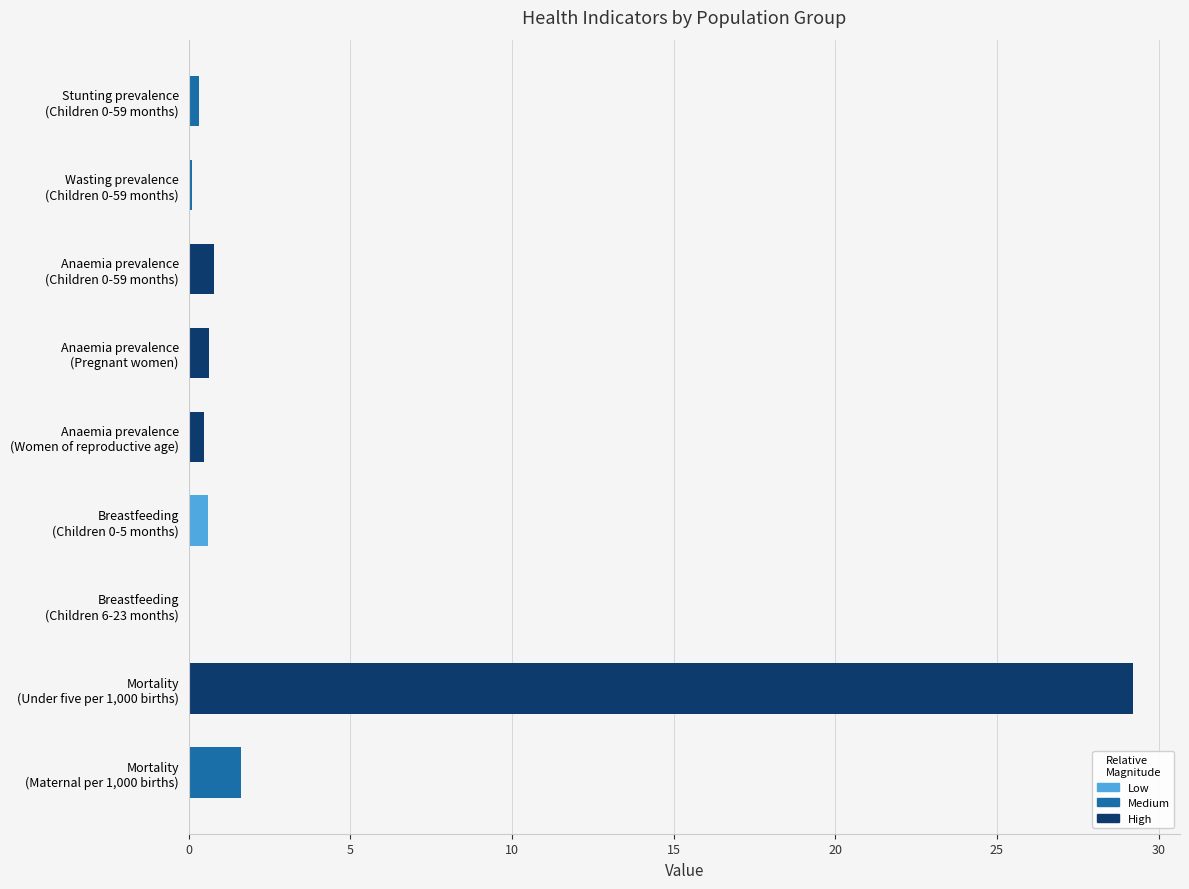

What is the change in value from Anaemia prevalence
(Women of reproductive age) to Breastfeeding
(Children 0-5 months)?

+0.1